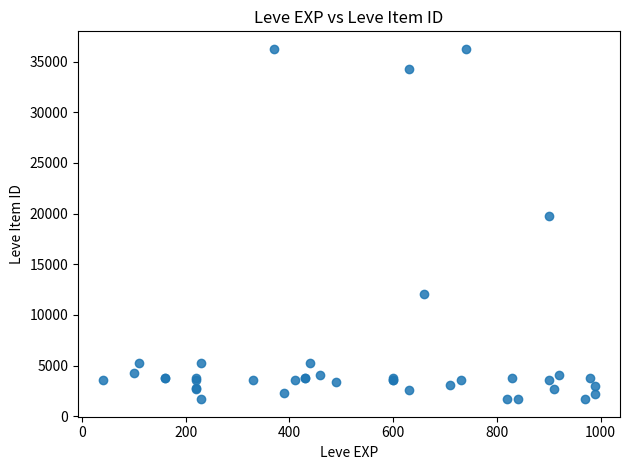

What Y value in the scatter plot is closest to 18967?

19744